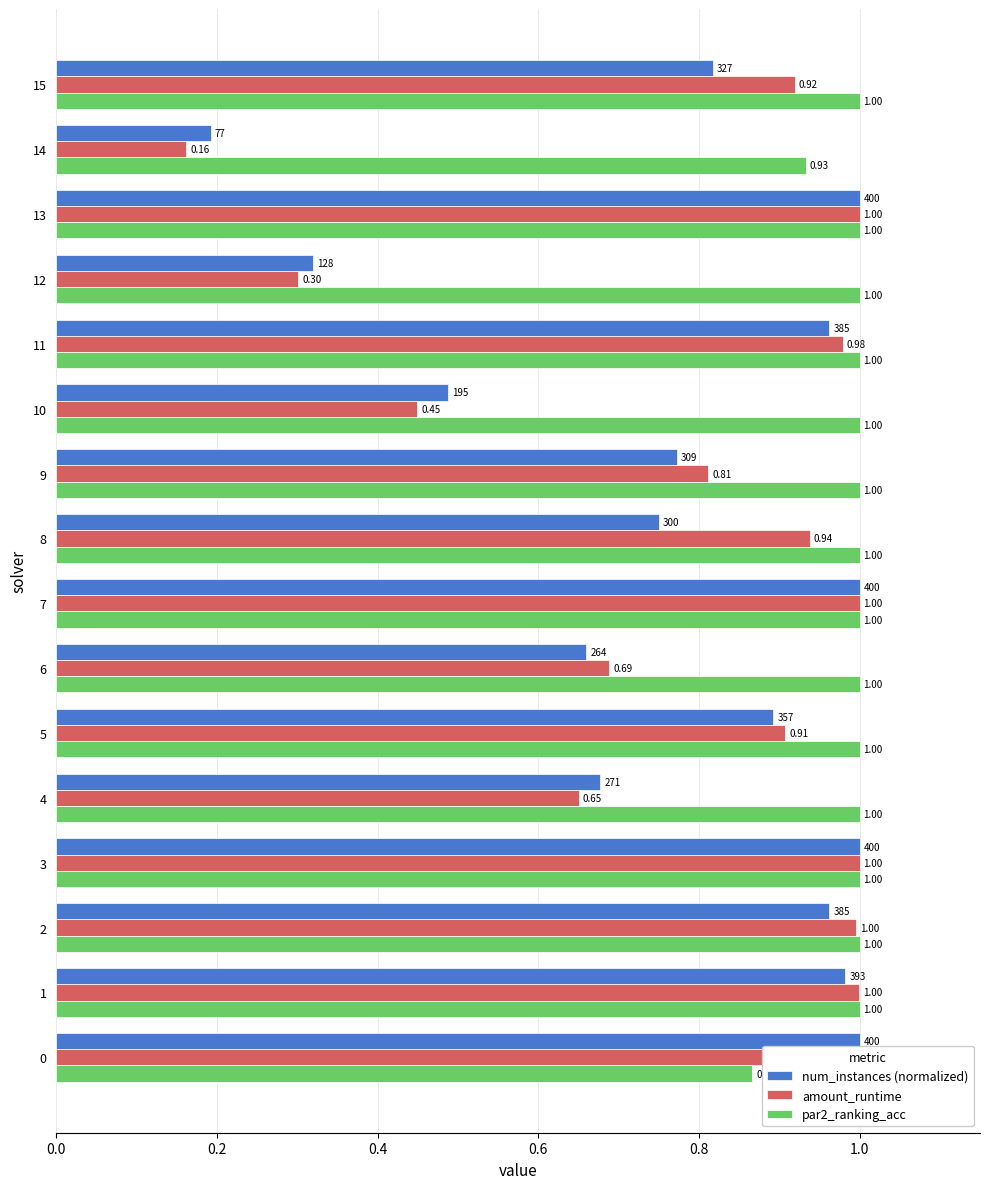

Between 5 and 14, which series saw the biggest shift?

amount_runtime